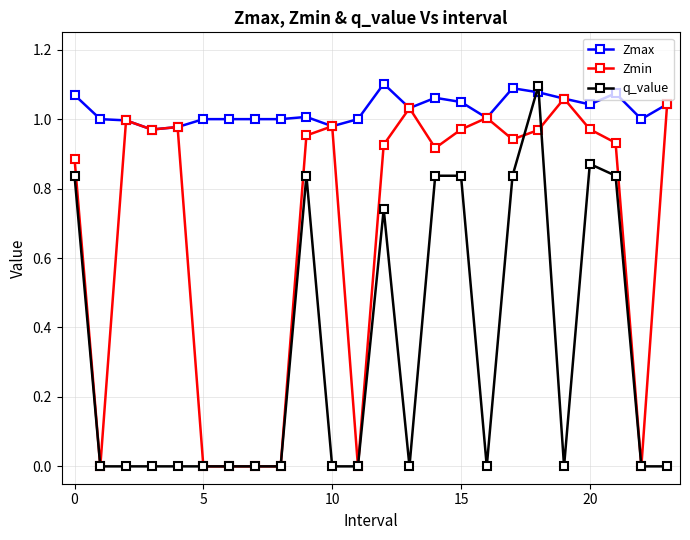

List the series in order of their overall mean, lowest first.

q_value, Zmin, Zmax